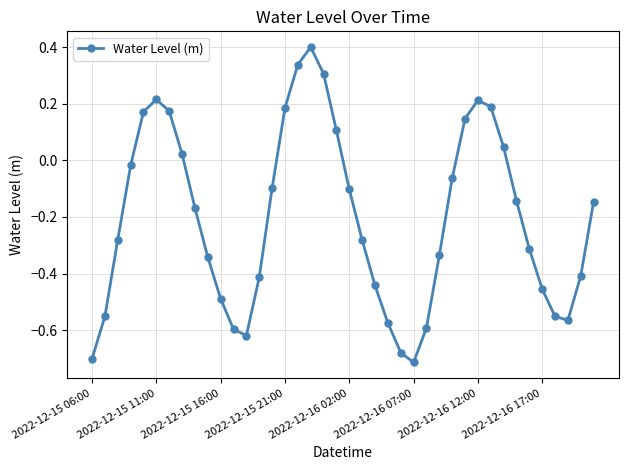

What is the maximum value shown in the chart?

0.4